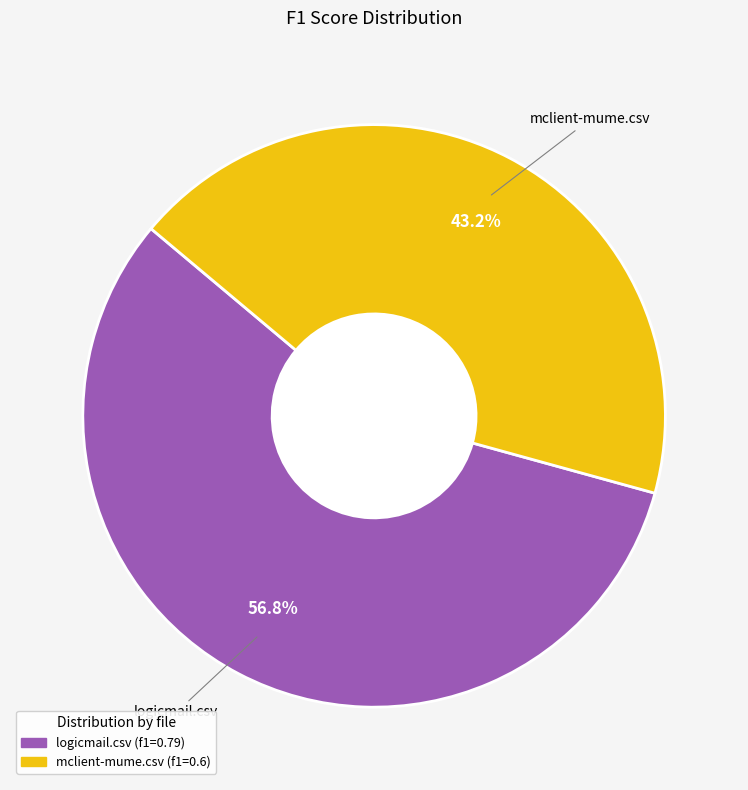

To the nearest percent, what is the average slice percentage?

50%